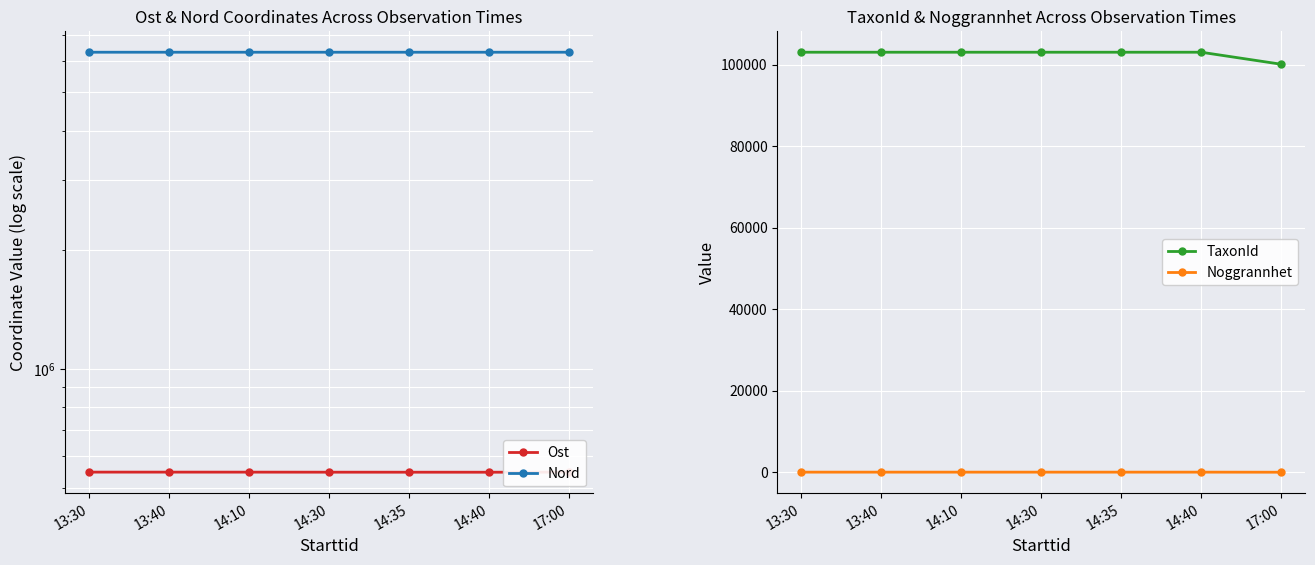

Rank the categories by Noggrannhet value from highest to lowest.

13:30, 13:40, 14:10, 14:30, 14:35, 14:40, 17:00